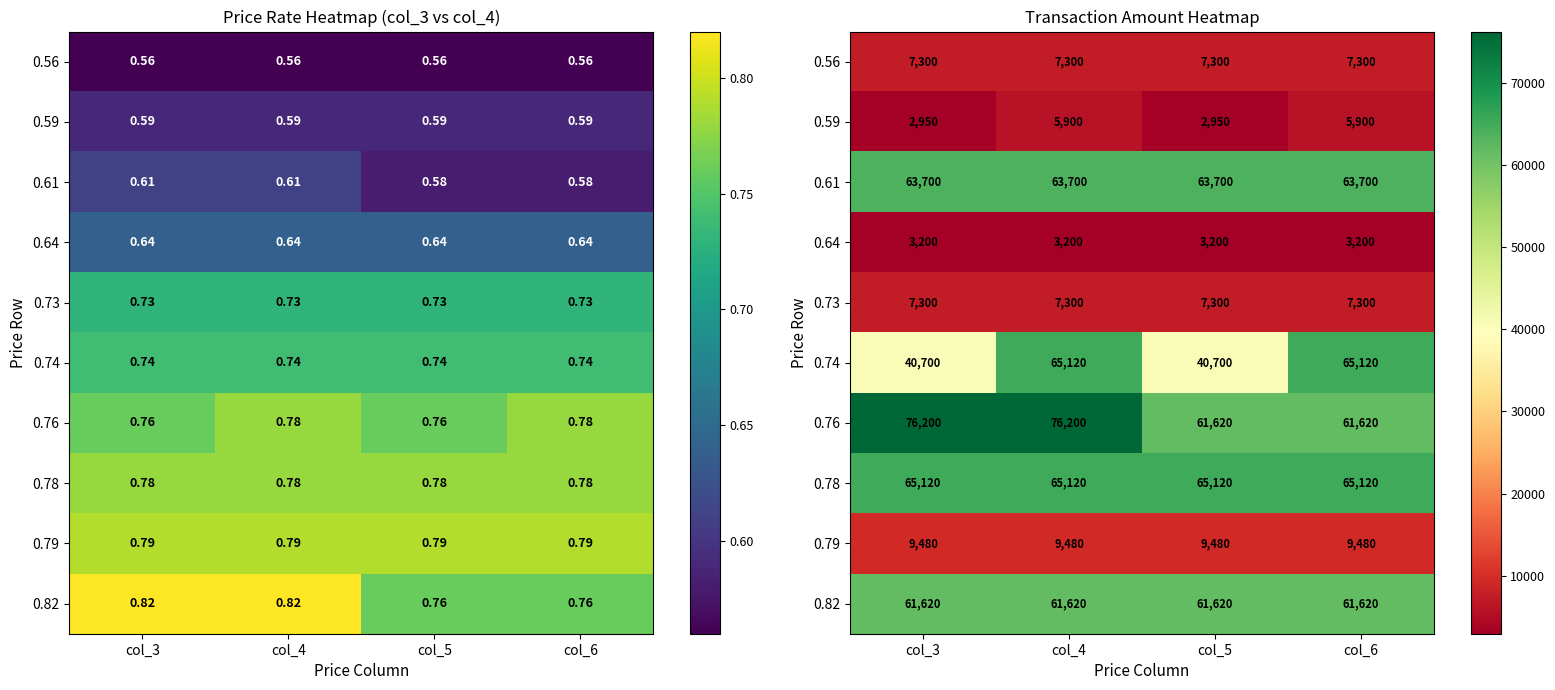

How many 0.74 values are between 40700 and 65120?

4